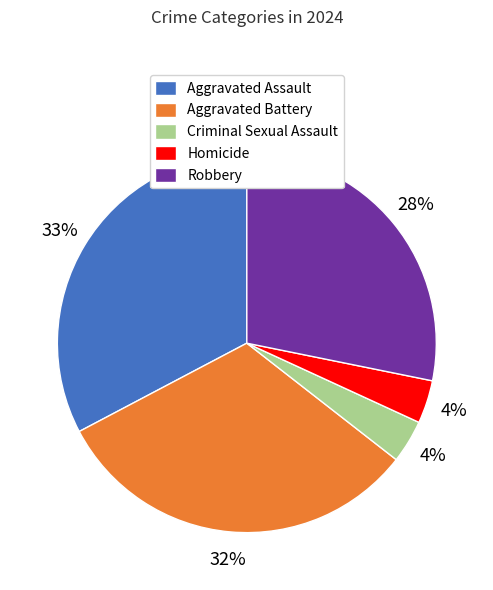

Which slice is the largest?

Aggravated Assault